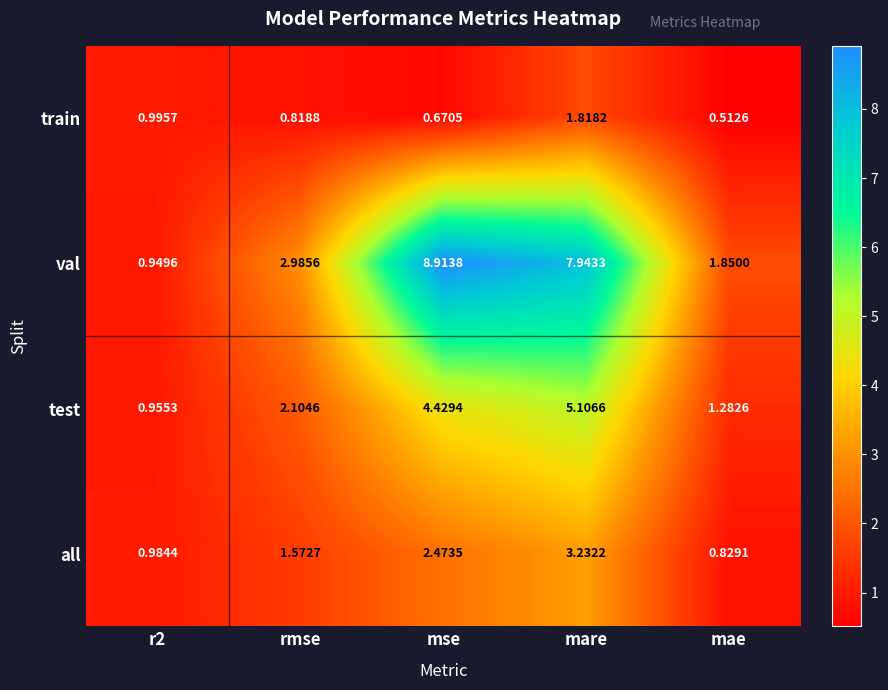

Is the value of val at mare greater than the value of train at mse?

Yes